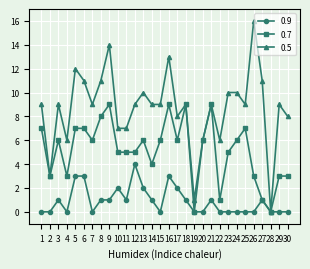

Reading left to right, what are all the values shown in this chart?

0.9: 1=0	2=0	3=1	4=0	5=3	6=3	7=0	8=1	9=1	10=2	11=1	12=4	13=2	14=1	15=0	16=3	17=2	18=1	19=0	20=0	21=1	22=0	23=0	24=0	25=0	26=0	27=1	28=0	29=0	30=0
0.7: 1=7	2=3	3=6	4=3	5=7	6=7	7=6	8=8	9=9	10=5	11=5	12=5	13=6	14=4	15=6	16=9	17=6	18=9	19=0	20=6	21=9	22=1	23=5	24=6	25=7	26=3	27=1	28=0	29=3	30=3
0.5: 1=9	2=3	3=9	4=6	5=12	6=11	7=9	8=11	9=14	10=7	11=7	12=9	13=10	14=9	15=9	16=13	17=8	18=9	19=1	20=6	21=9	22=6	23=10	24=10	25=9	26=16	27=11	28=0	29=9	30=8